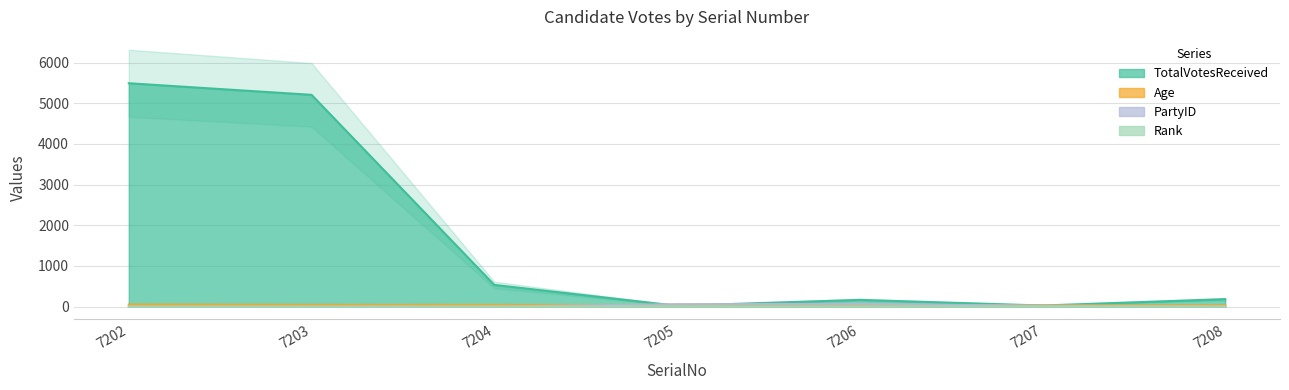

What is the difference between the maximum and minimum values in the Age series?

20